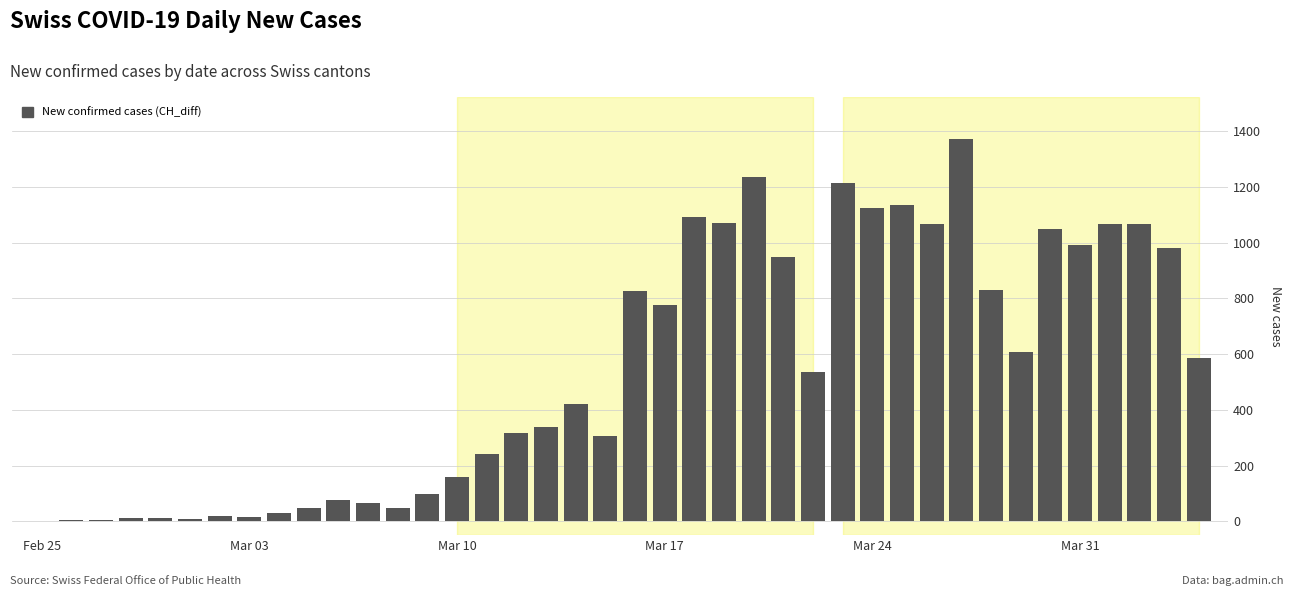

Does the chart contain stacked bars?

No